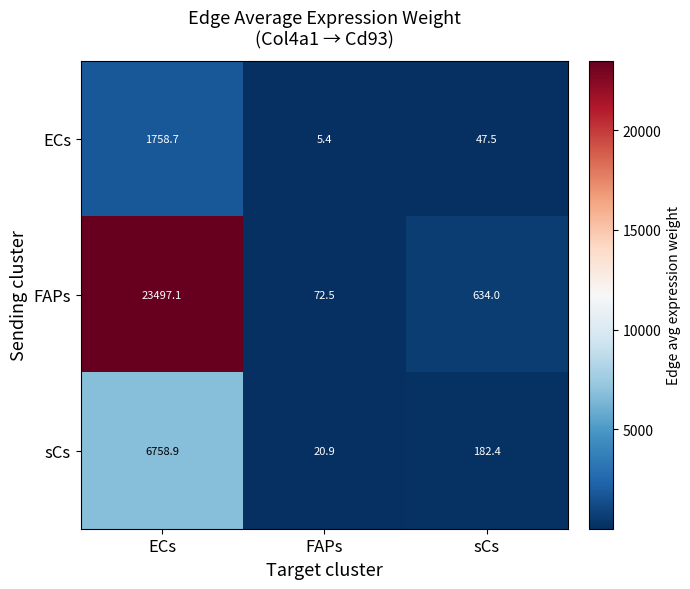

Which series changed the most between ECs and FAPs?

FAPs